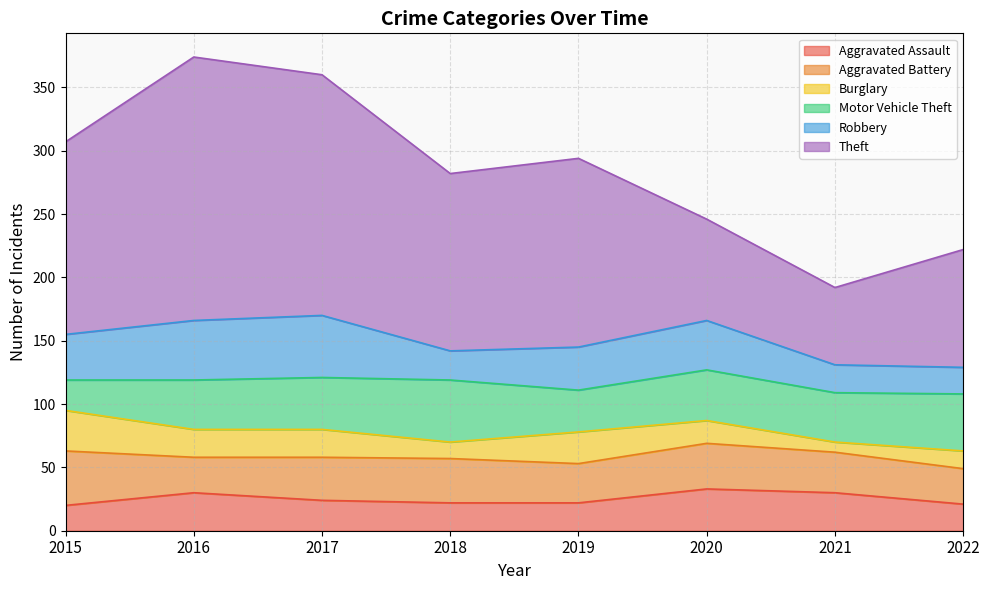

List the series in order of their peak value, lowest first.

Burglary, Aggravated Assault, Aggravated Battery, Motor Vehicle Theft, Robbery, Theft